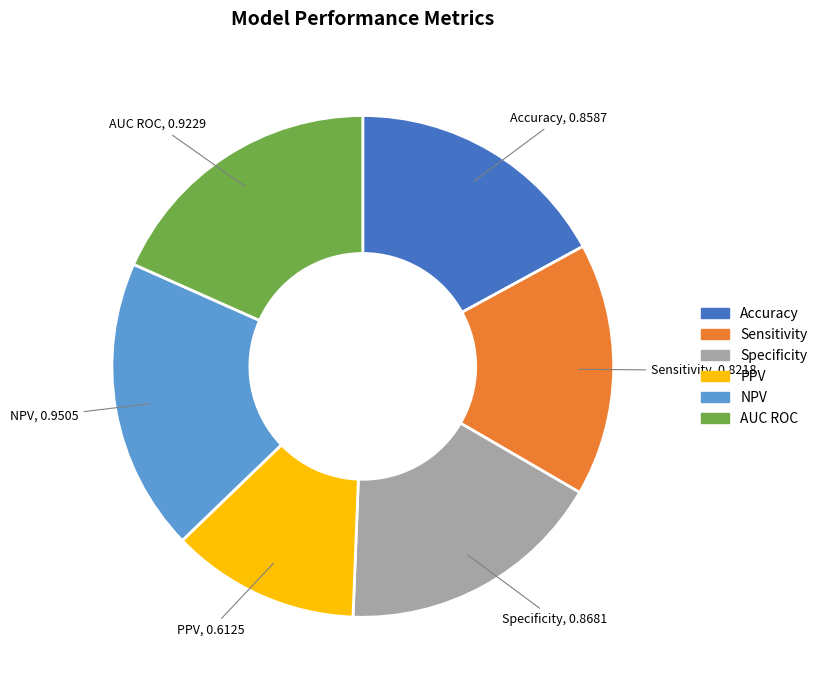

How many segments does this pie chart have?

6